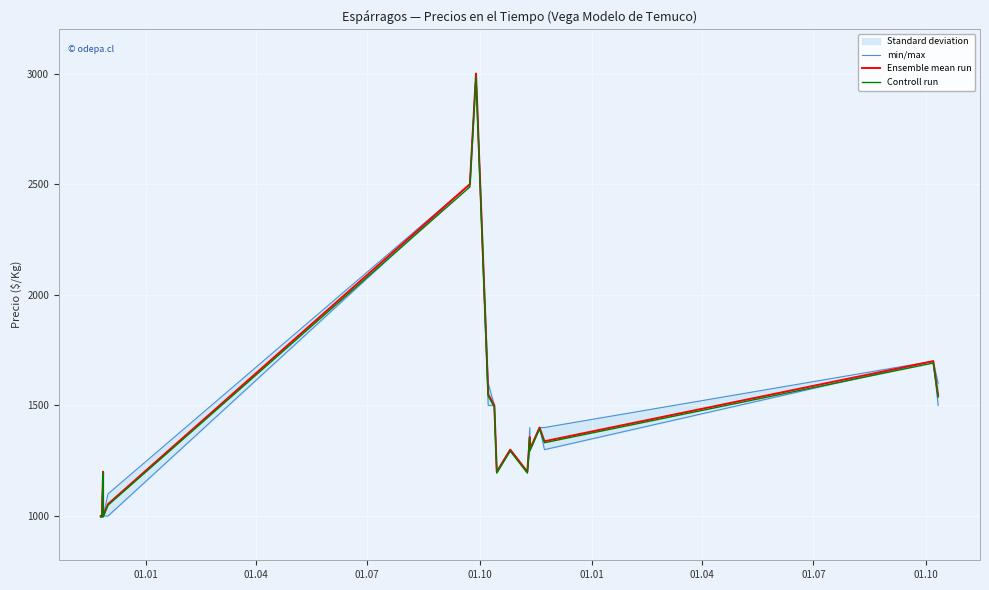

How many data points in Controll run are less than 1331?

9